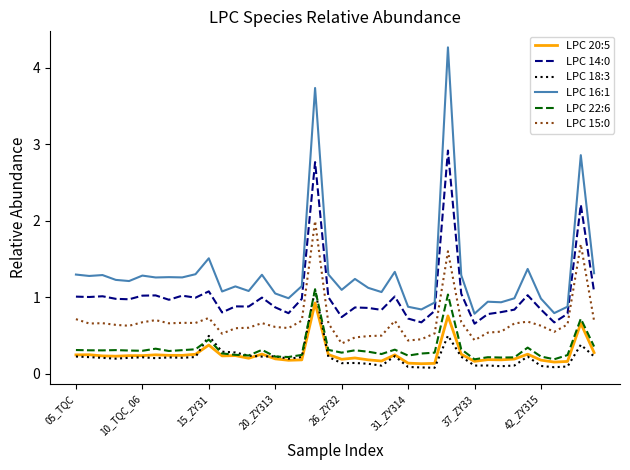

Which series has the largest range (max minus min)?

LPC 16:1